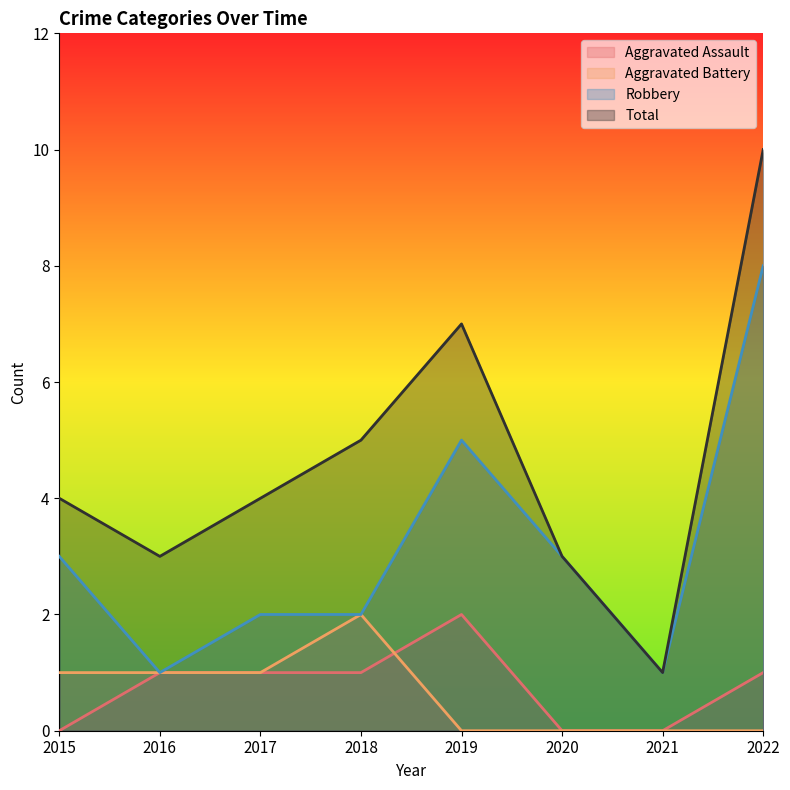

True or false: Robbery and Aggravated Battery cross at least once.

False